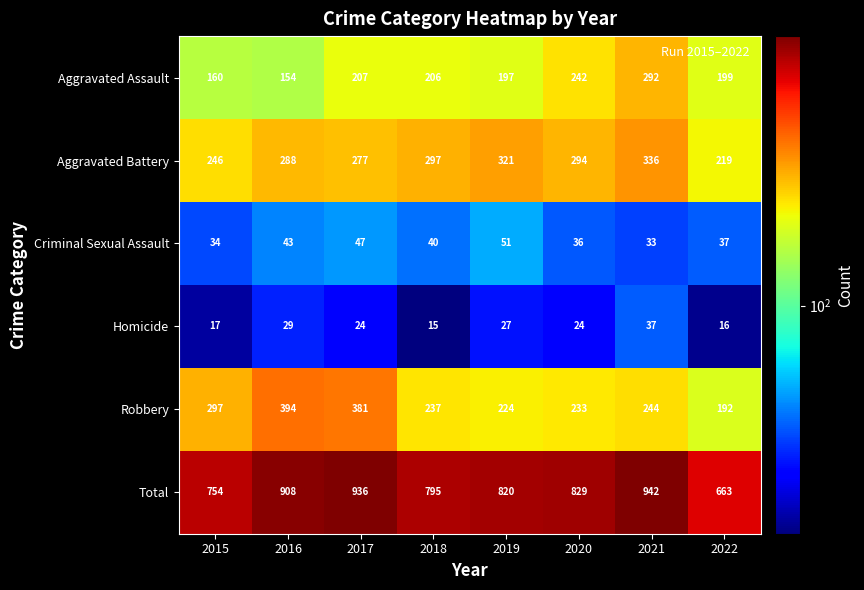

At which label does Total first exceed 829?

2016